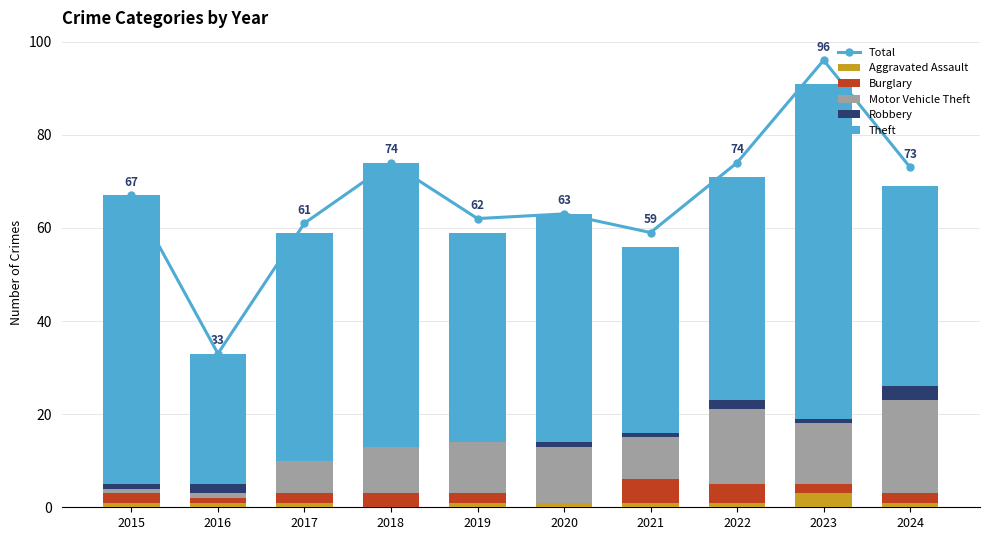

Is it true that Burglary equals 3 at 2018?

True